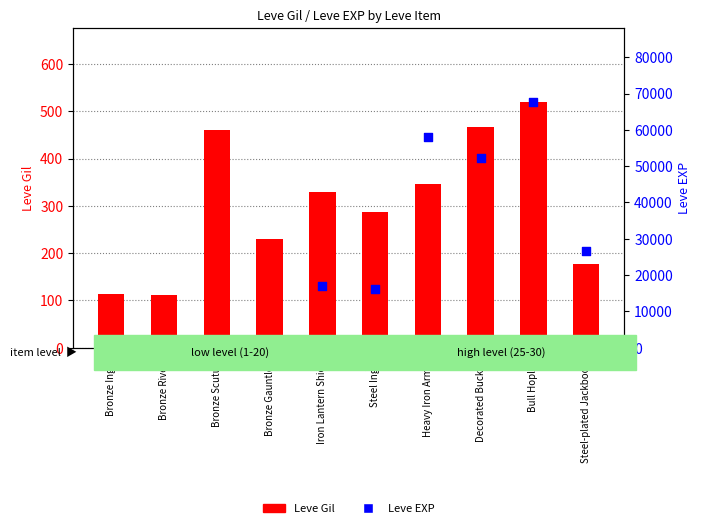

At which category is the sum across all series the highest?

Bull Hoplon